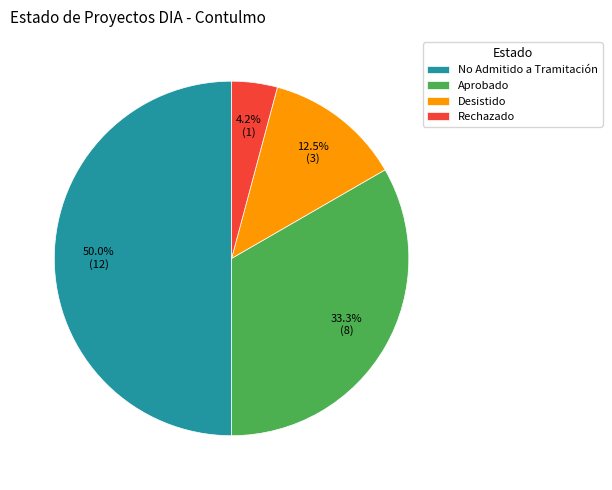

How many slices are in this pie chart?

4